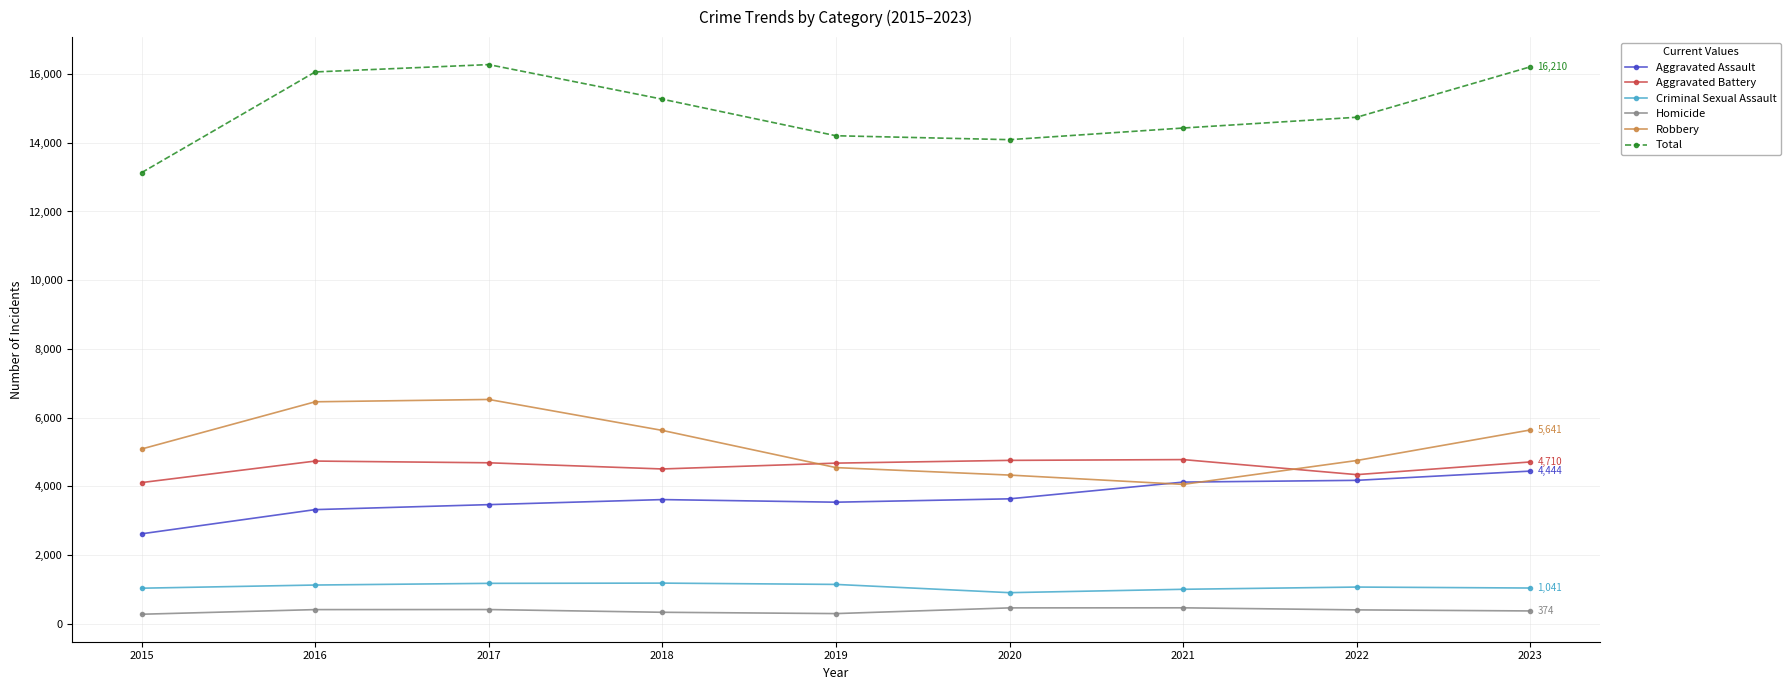

What is the difference between the highest and lowest values at 2017?

15860